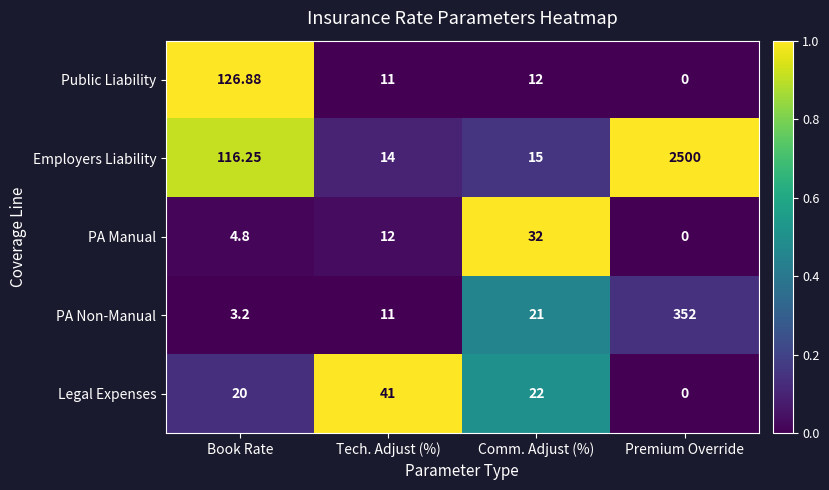

At which category is the sum across all series the highest?

Premium Override